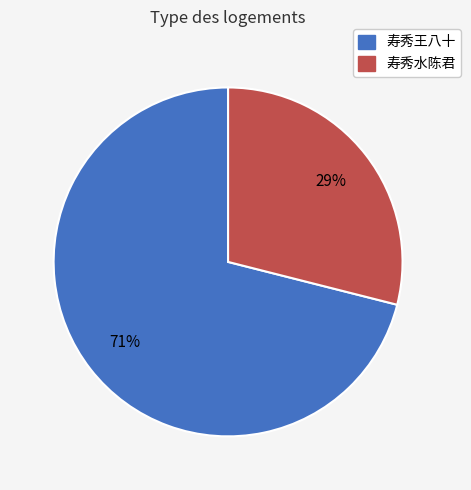

Is there a majority slice in this chart?

Yes